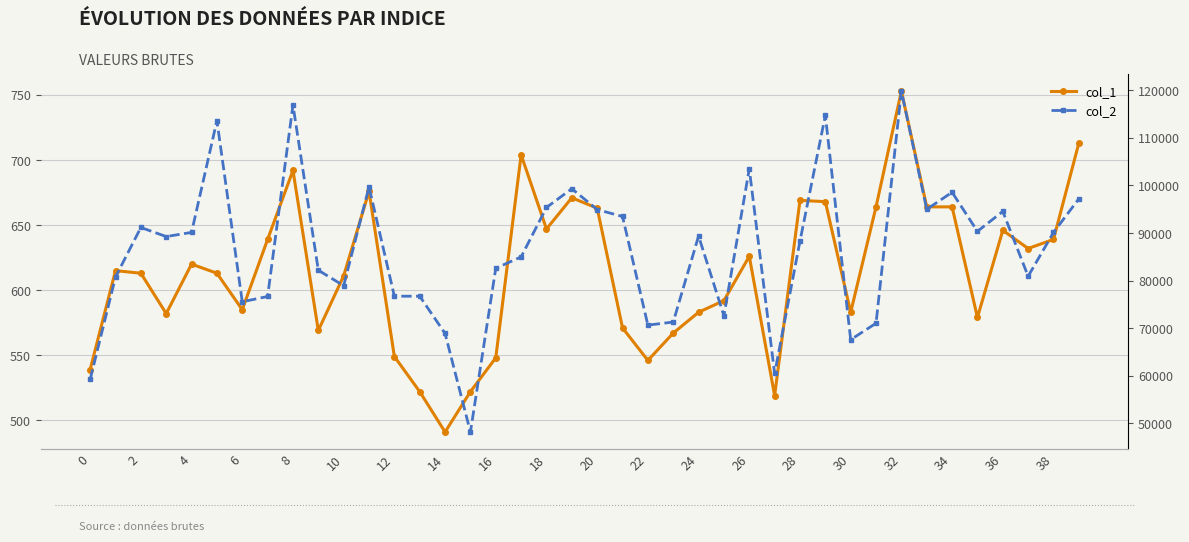

List the series in order of their overall mean, highest first.

col_2, col_1